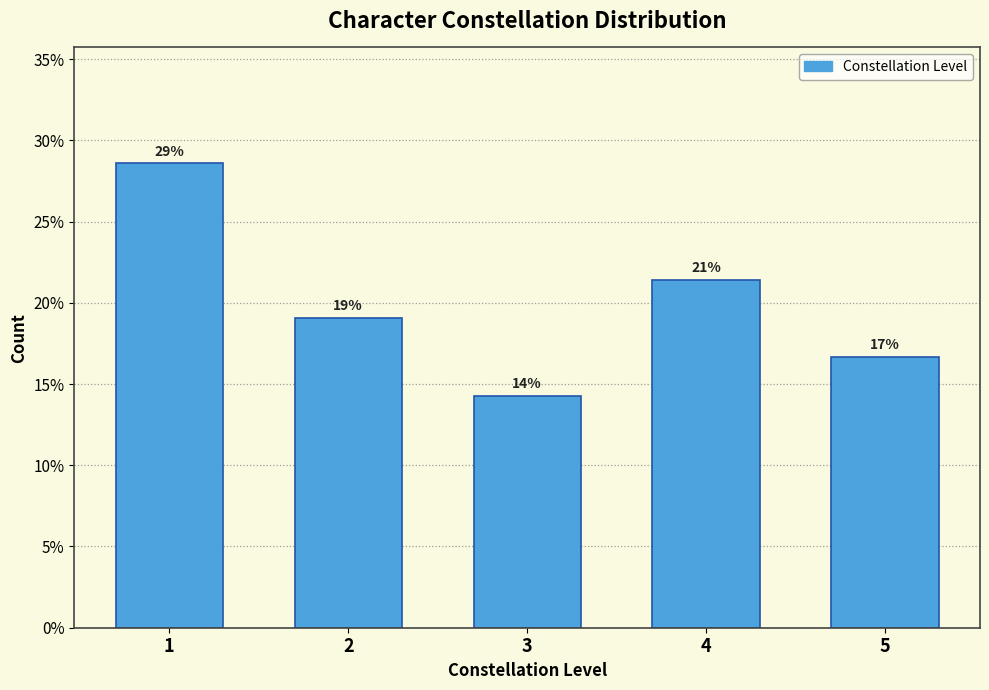

Does the chart contain any negative values?

No